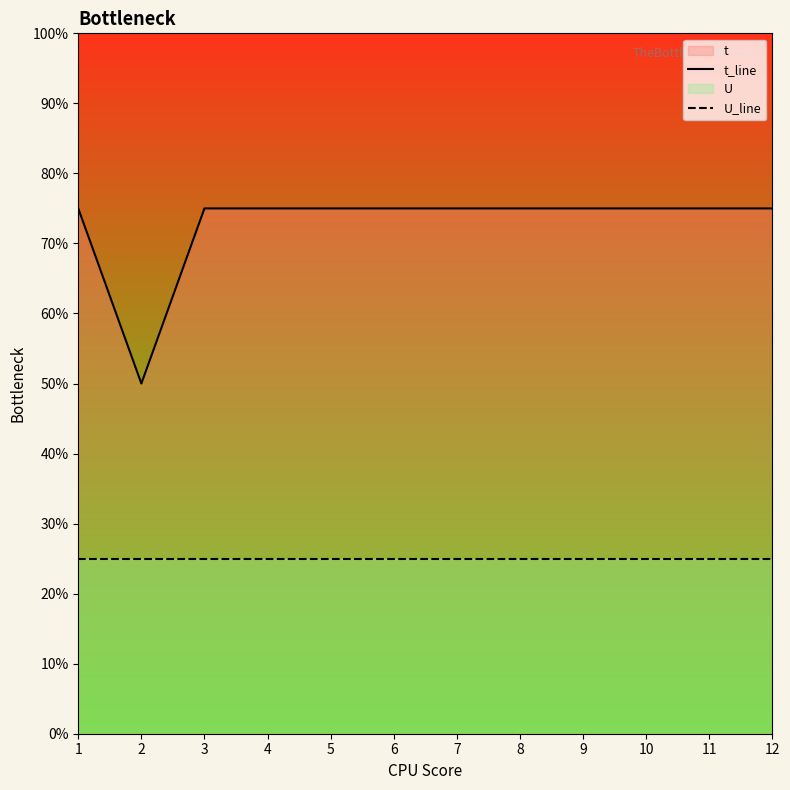

Rank the series at 4 from lowest to highest value.

U_line, t_line